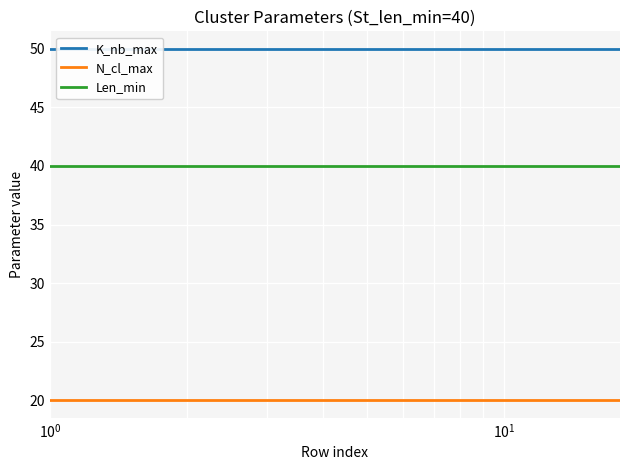

Rank the series by their maximum value, from lowest to highest.

N_cl_max, Len_min, K_nb_max